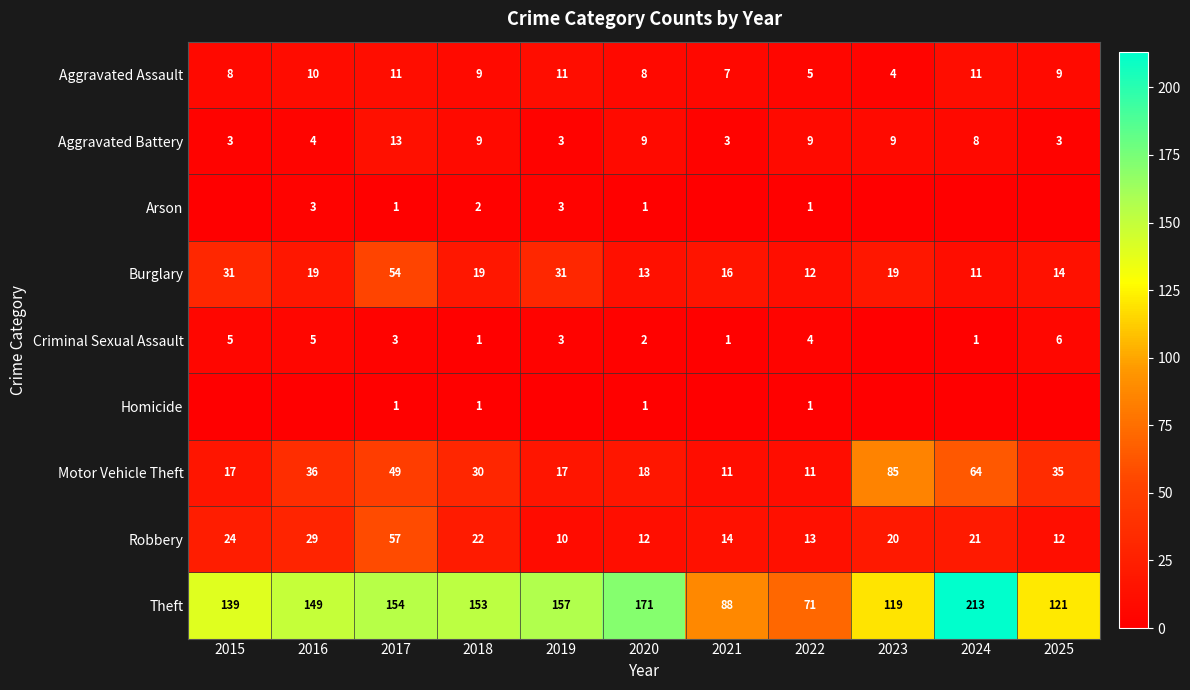

What is the minimum value for Burglary?

11